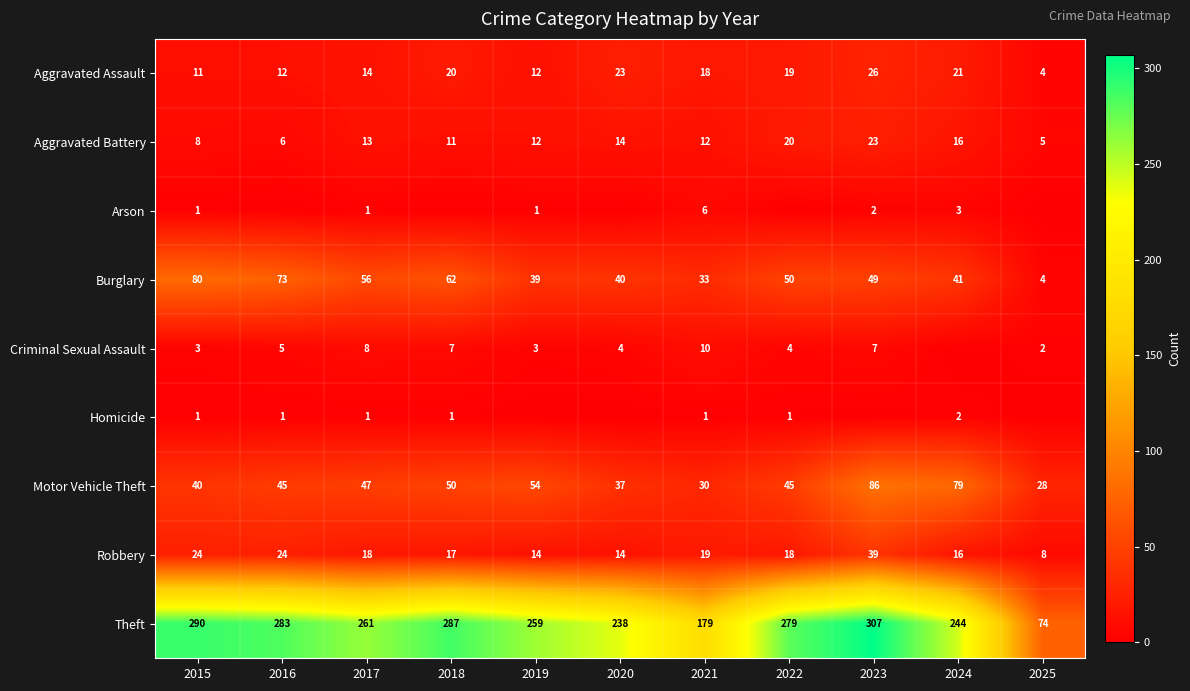

At how many categories does at least one series exceed 167?

10